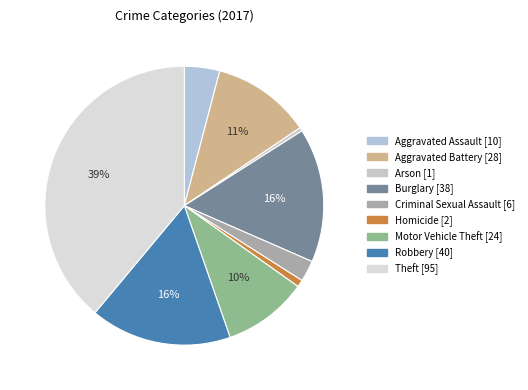

To the nearest percent, what is the difference between the Burglary and Theft slice percentages?

23%